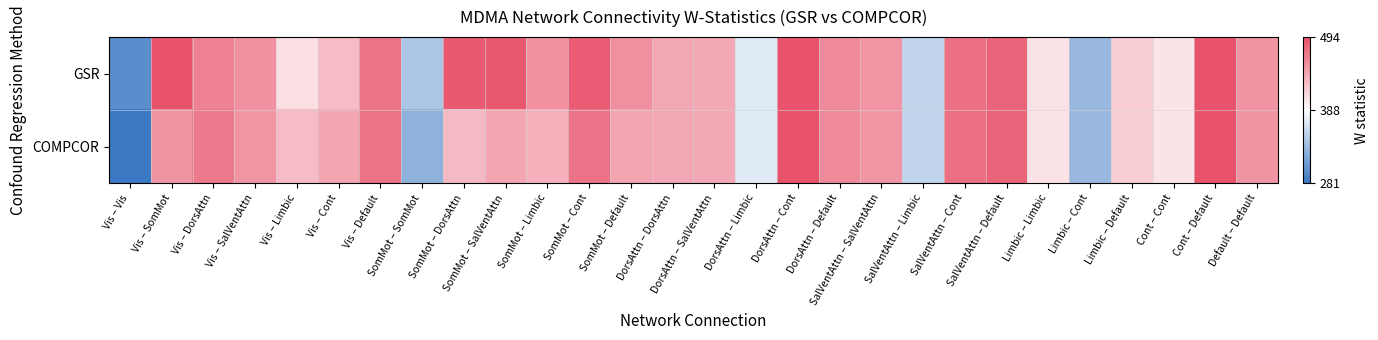

Count the number of categories in the chart.

28